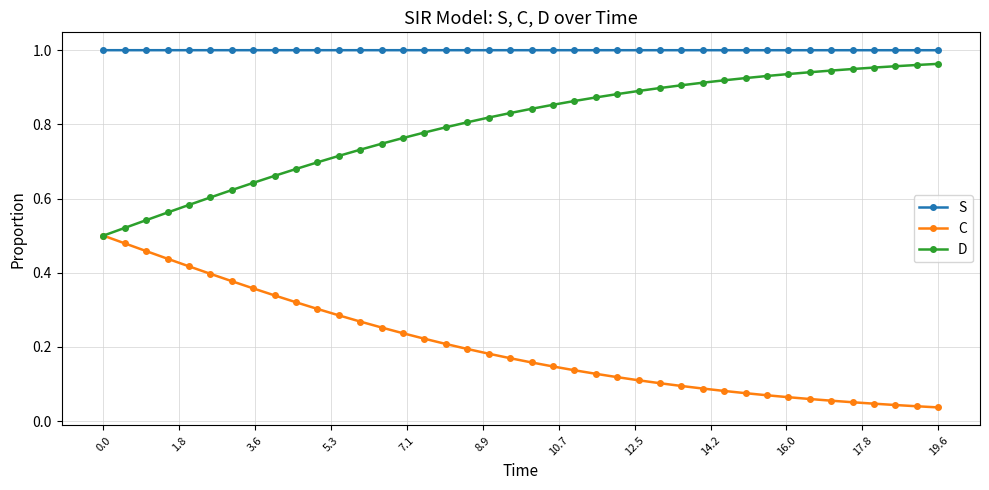

True or false: C and S cross at least once.

False